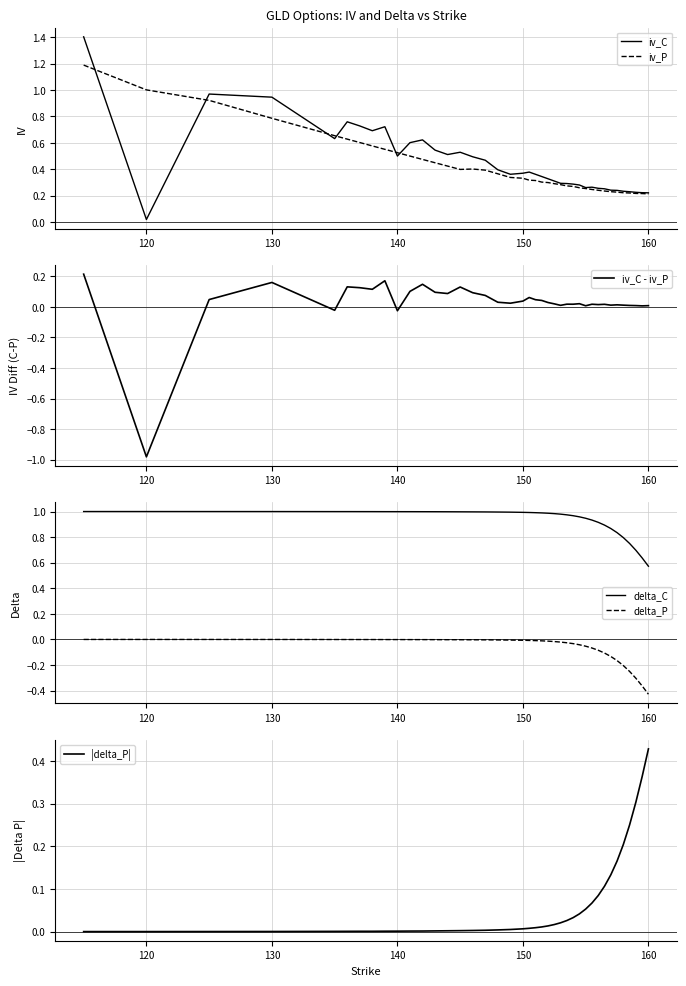

What is the difference between the second highest and second lowest values in the delta_P series?

0.4